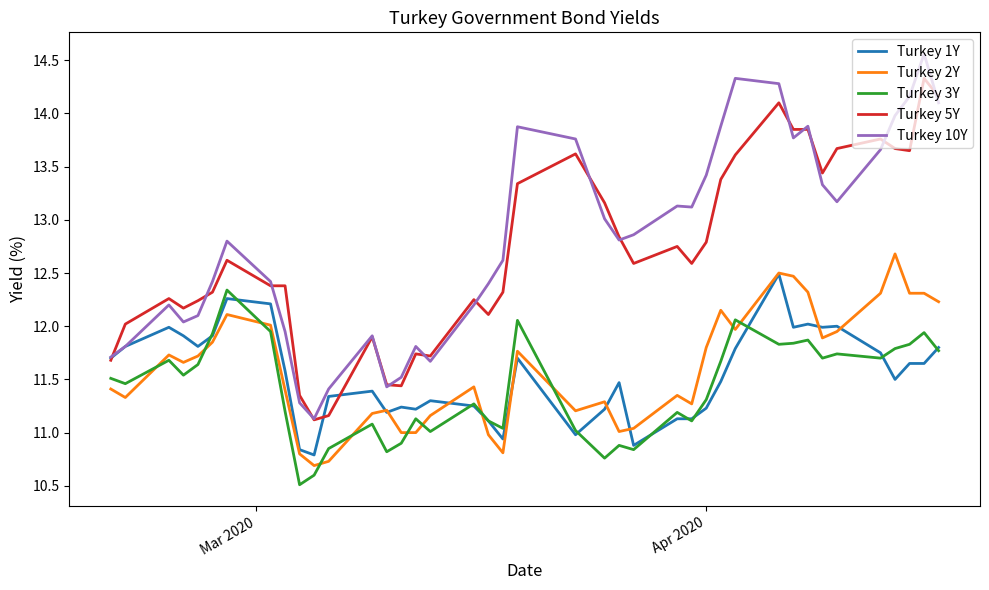

How many values in the Turkey 10Y series exceed 12?

29